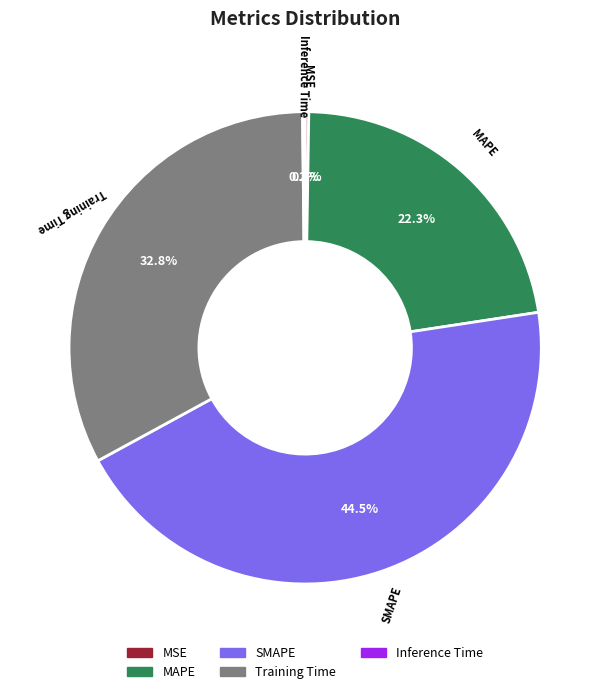

Does any single category account for the majority?

No